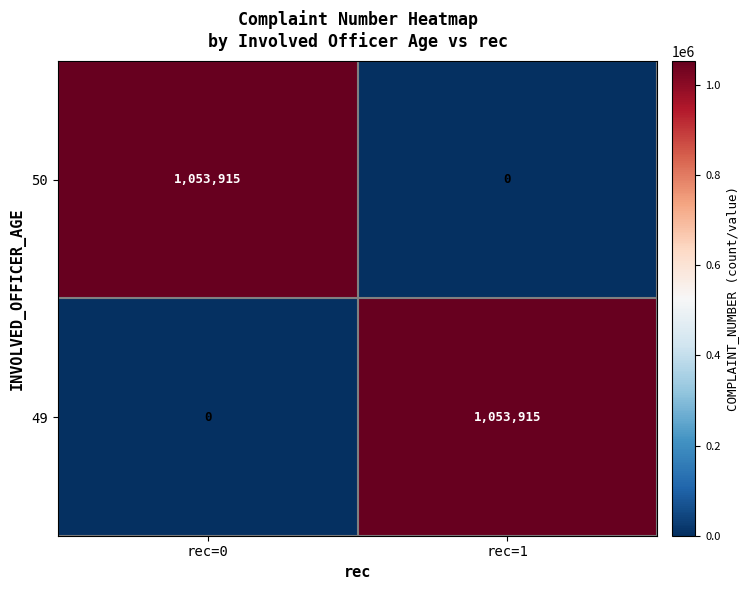

What is the total value across all series at rec=1?

1053915